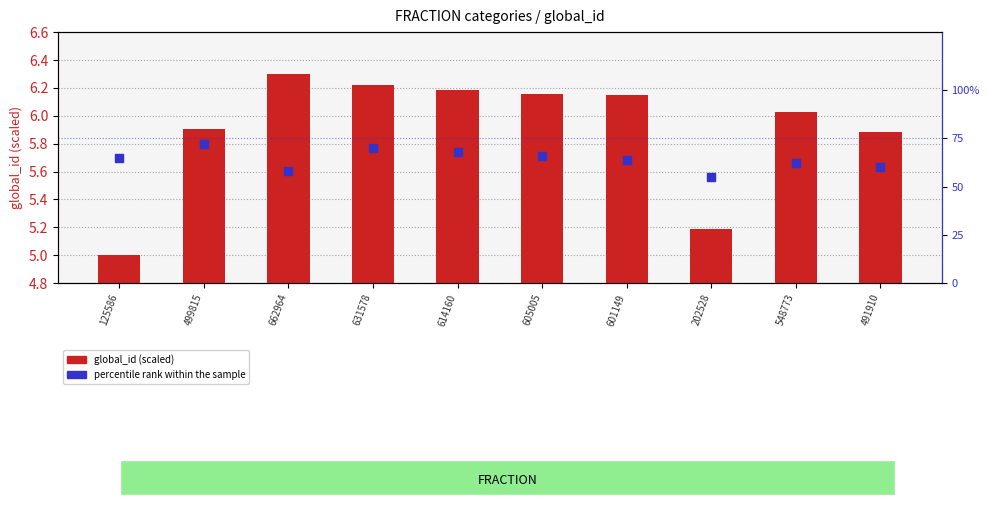

Is the value of global_id (scaled) at 631578 greater than the value of percentile rank within the sample at 662964?

No